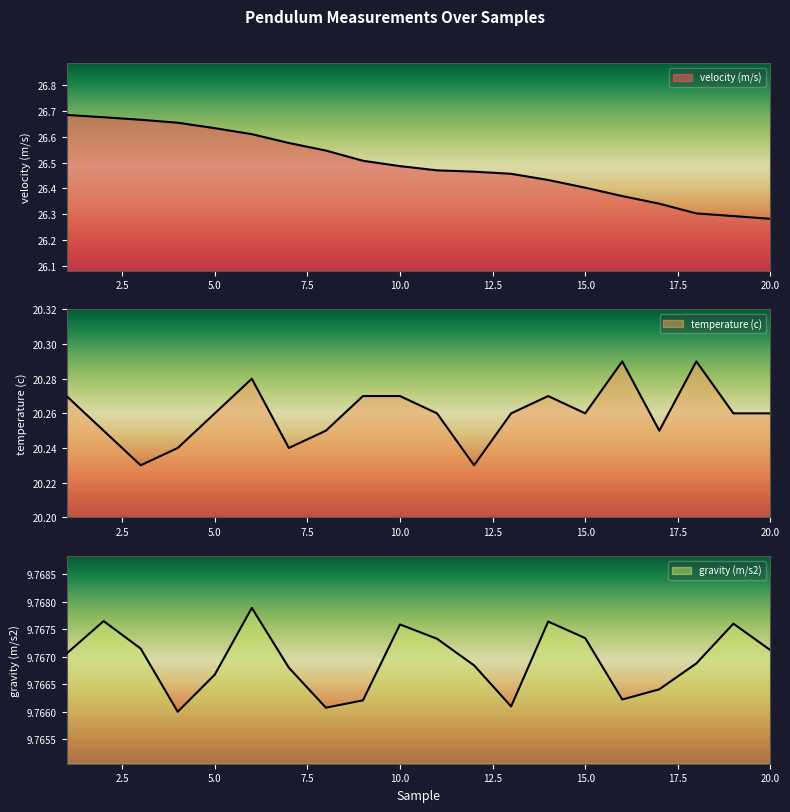

What is the average value of the gravity (m/s2) series?

9.8